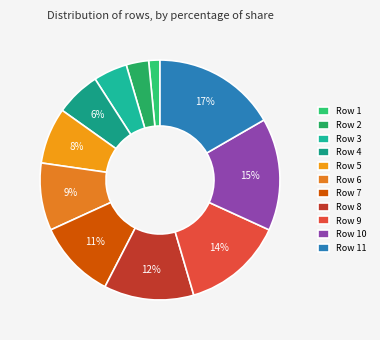

Rank the categories by value from highest to lowest.

Row 11, Row 10, Row 9, Row 8, Row 7, Row 6, Row 5, Row 4, Row 3, Row 2, Row 1